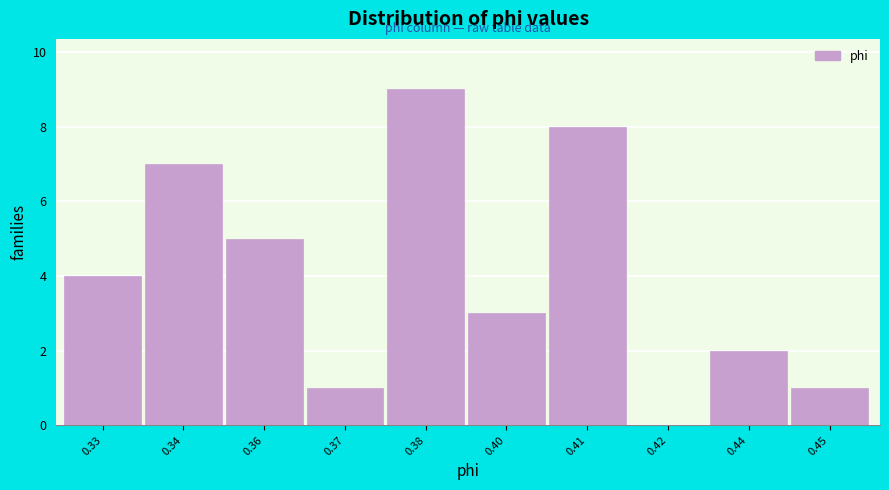

Reading left to right, what are all the values shown in this chart?

0.33=4	0.34=7	0.36=5	0.37=1	0.38=9	0.40=3	0.41=8	0.42=0	0.44=2	0.45=1